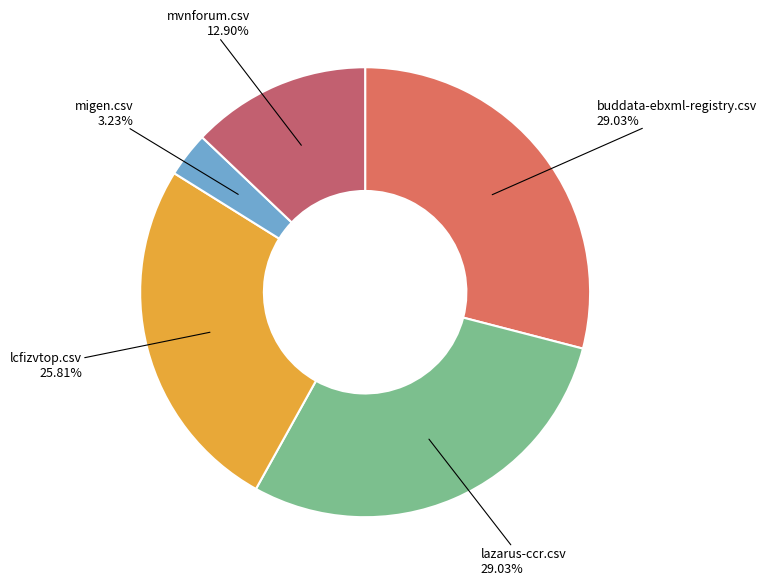

Which slice is the smallest?

migen.csv